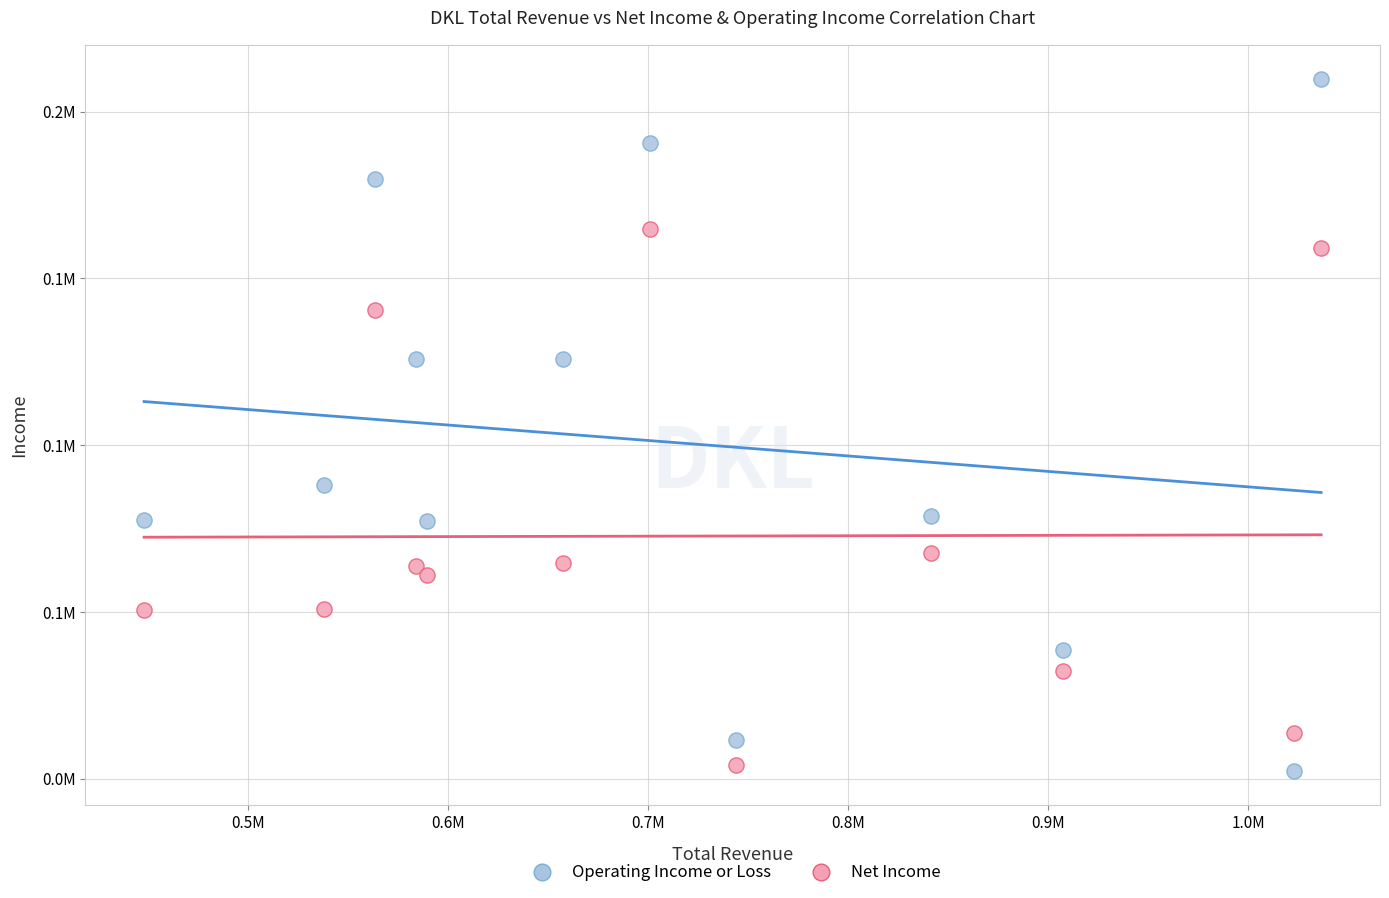

What are all the series names shown in the legend?

Operating Income or Loss, Net Income